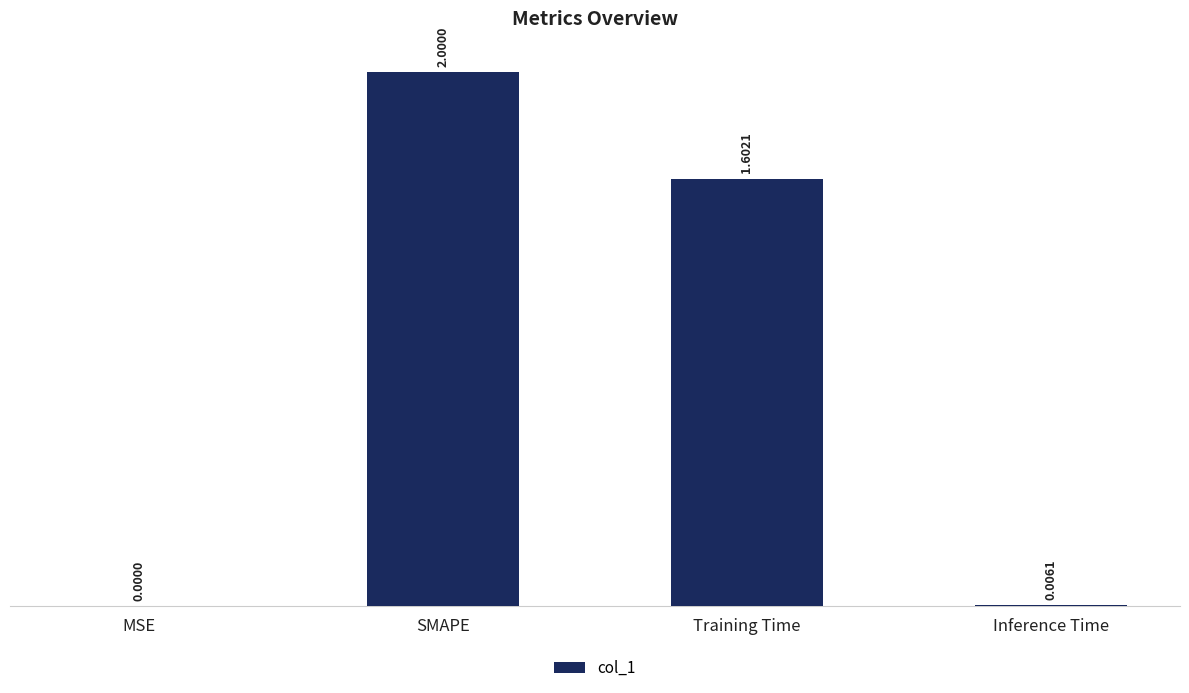

Are the bars horizontal?

No